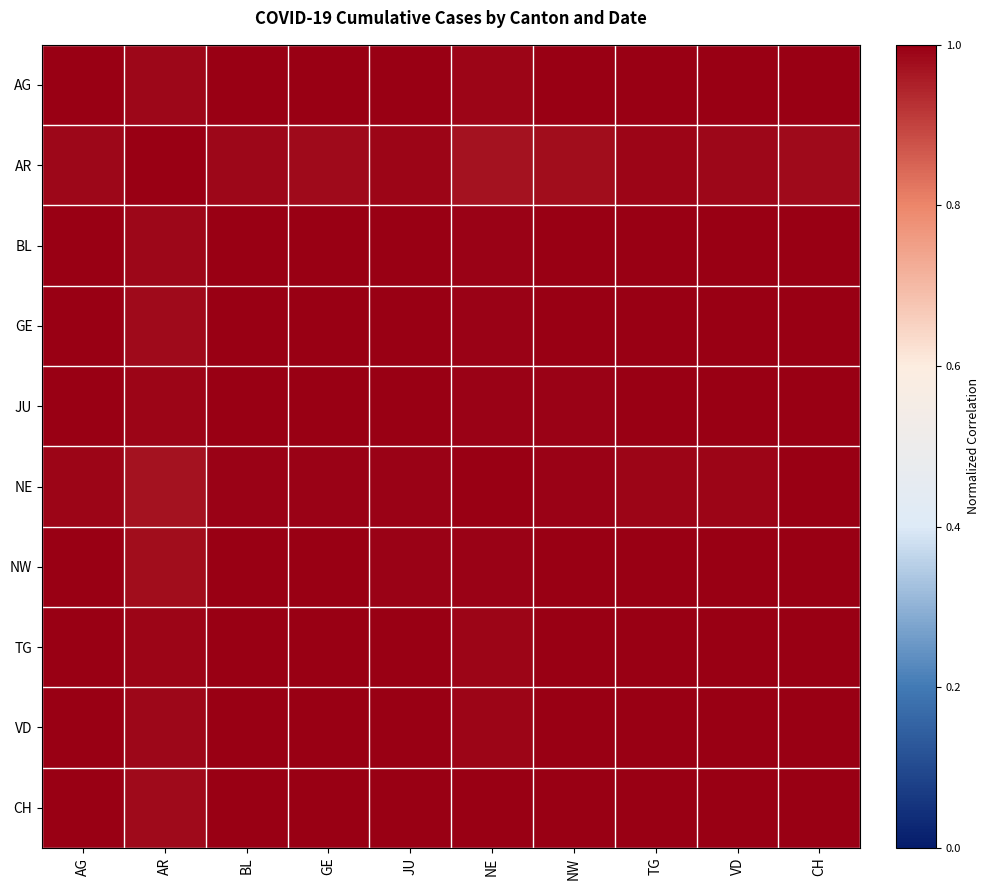

Which series has the largest total across all categories?

CH